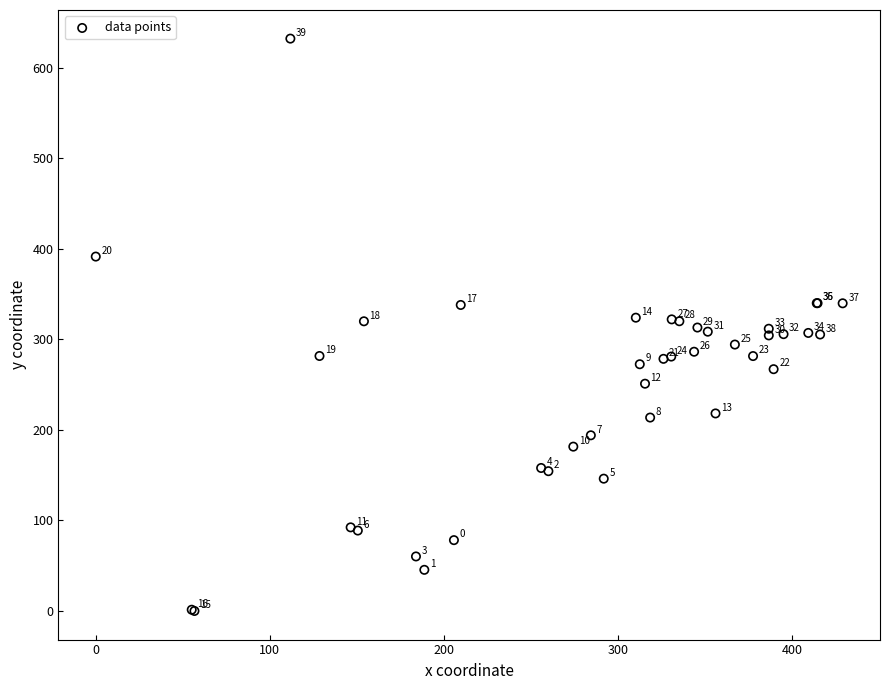

What Y value in the scatter plot is closest to 316?

313.0